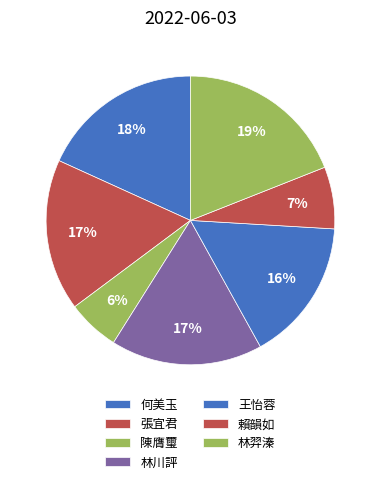

How many slices are in this pie chart?

7